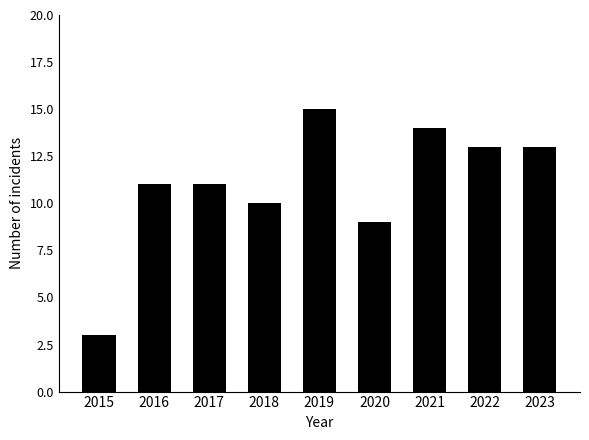

Is it true that the value at 2020 is 9?

True